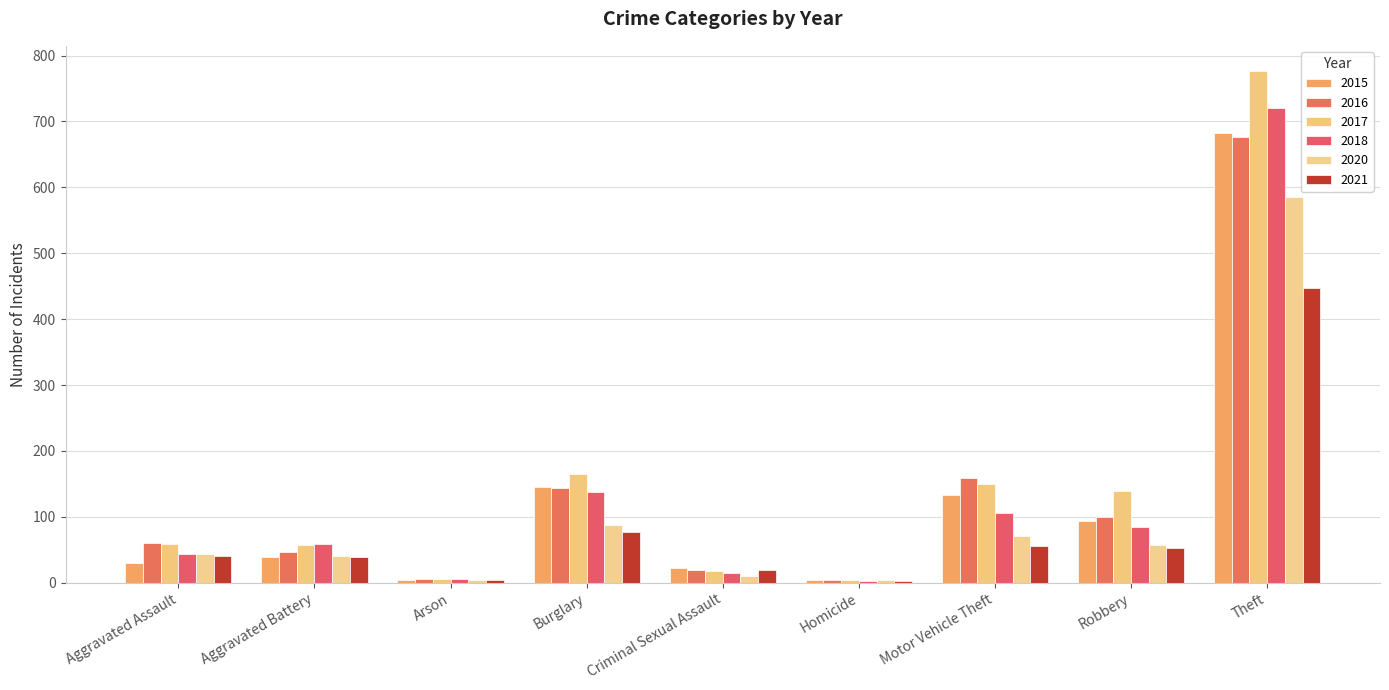

Is the value of 2016 at Burglary greater than the value of 2021 at Aggravated Assault?

Yes